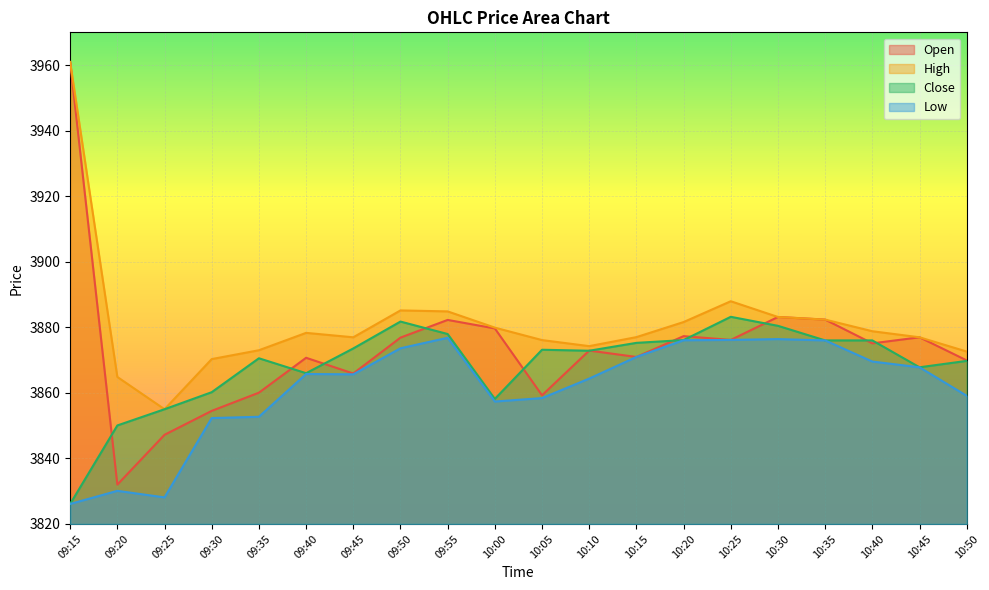

True or false: Low has more than 0 interior local peaks.

True